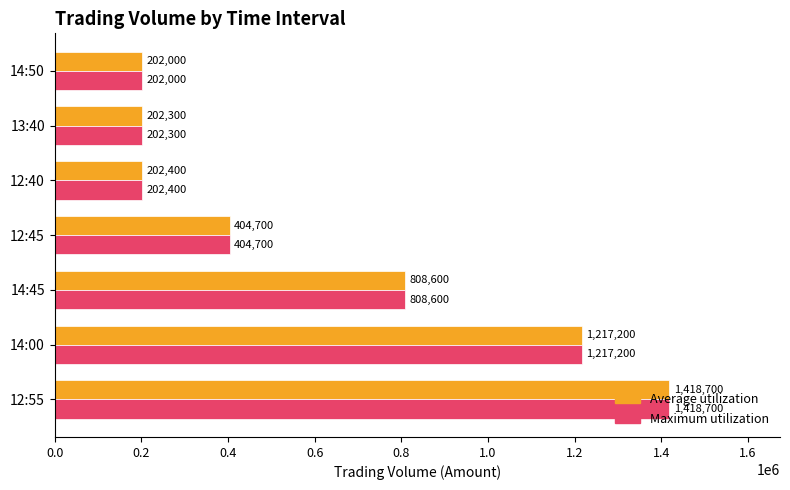

Where is Average utilization nearest to the value 810350?

14:45